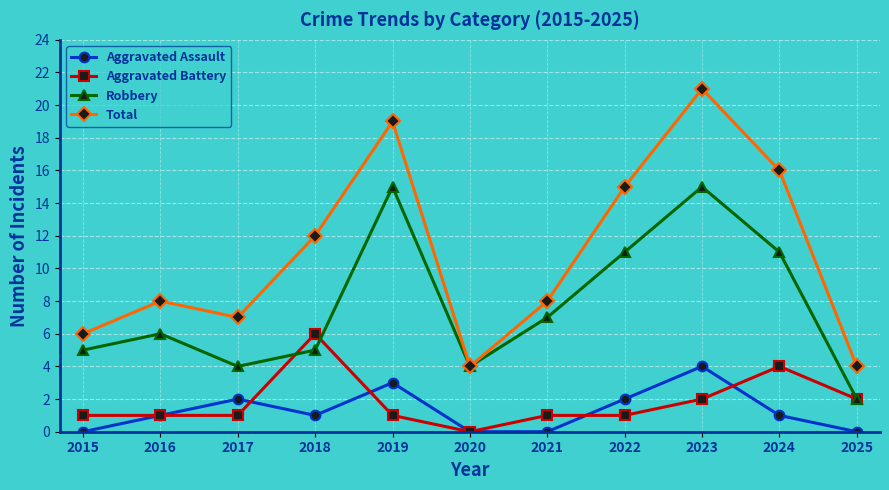

How many lines are shown in the chart?

4